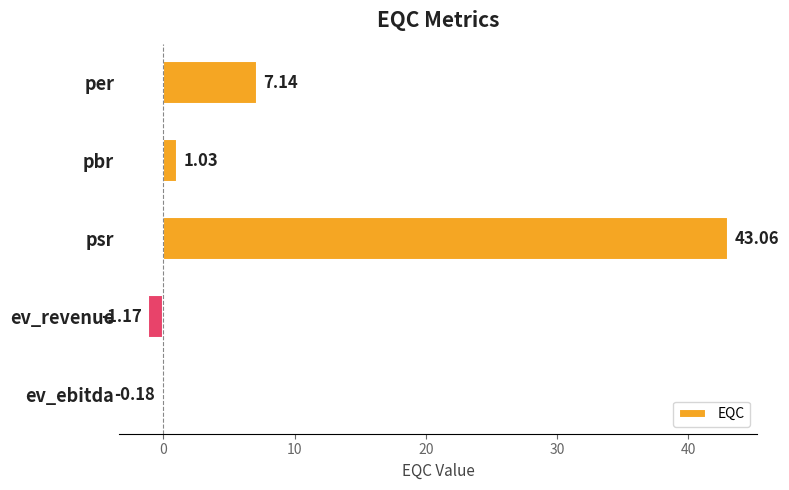

List the labels in order of value, largest first.

psr, per, pbr, ev_ebitda, ev_revenue